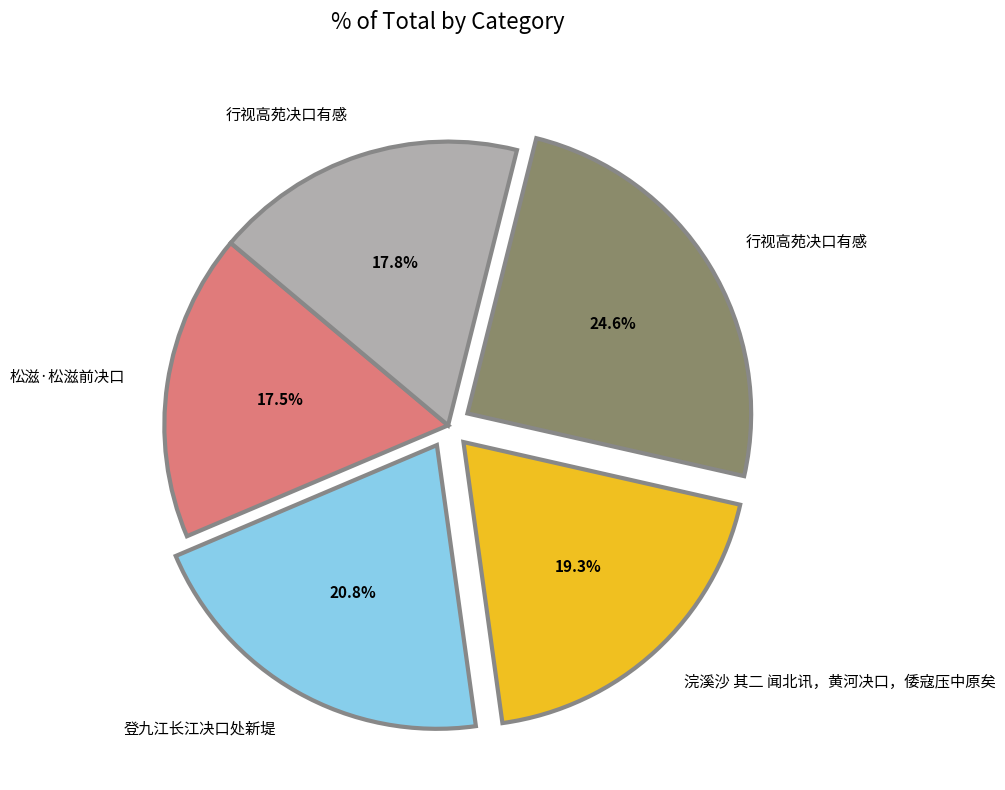

Is there a majority slice in this chart?

No